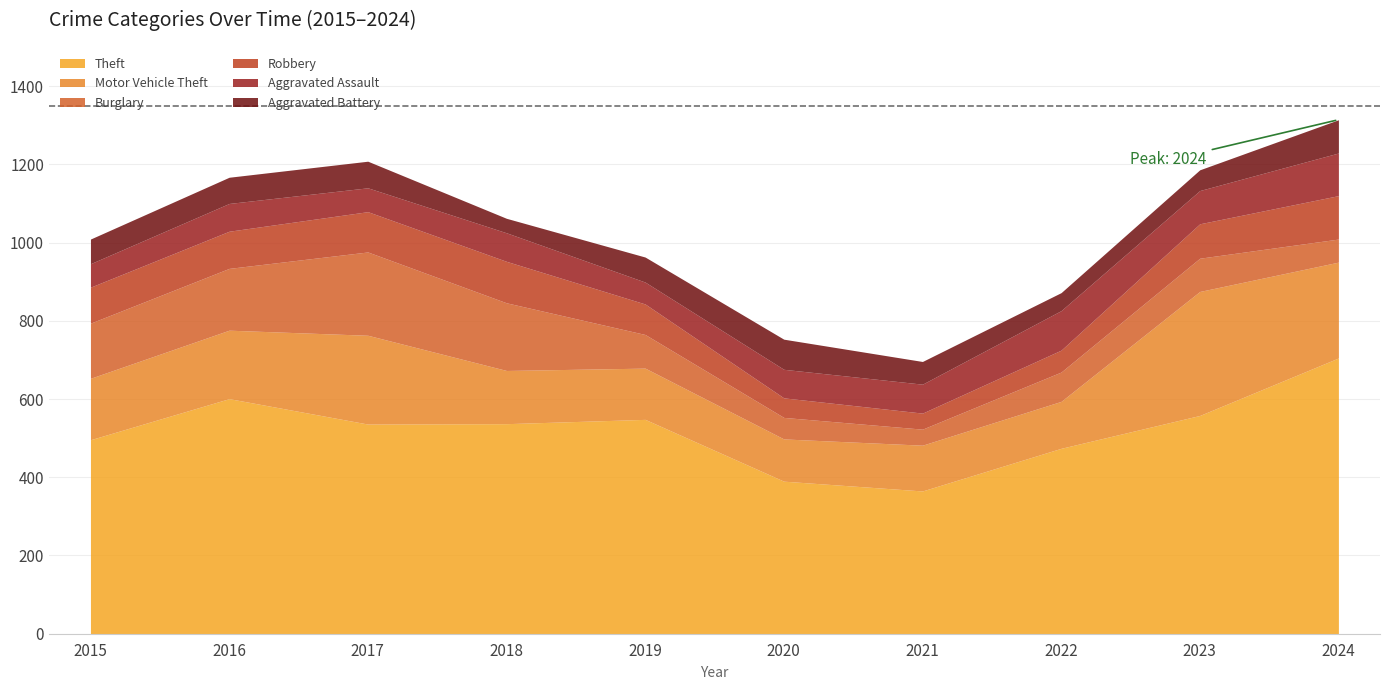

At which category does Robbery reach its first local valley?

2021